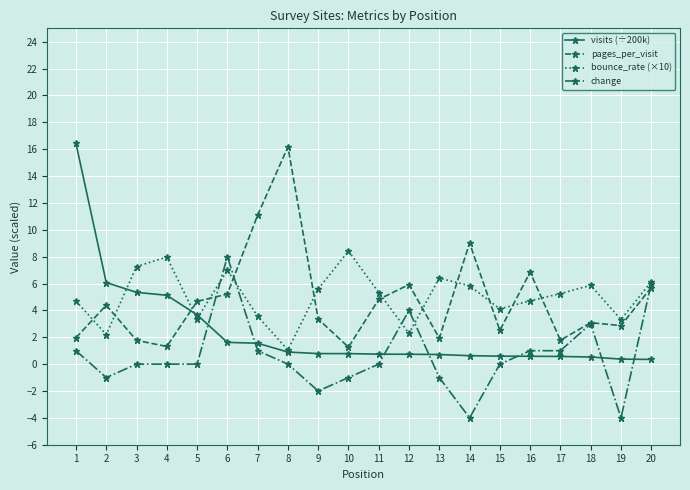

How many interior local valleys does the bounce_rate (×10) series have?

6